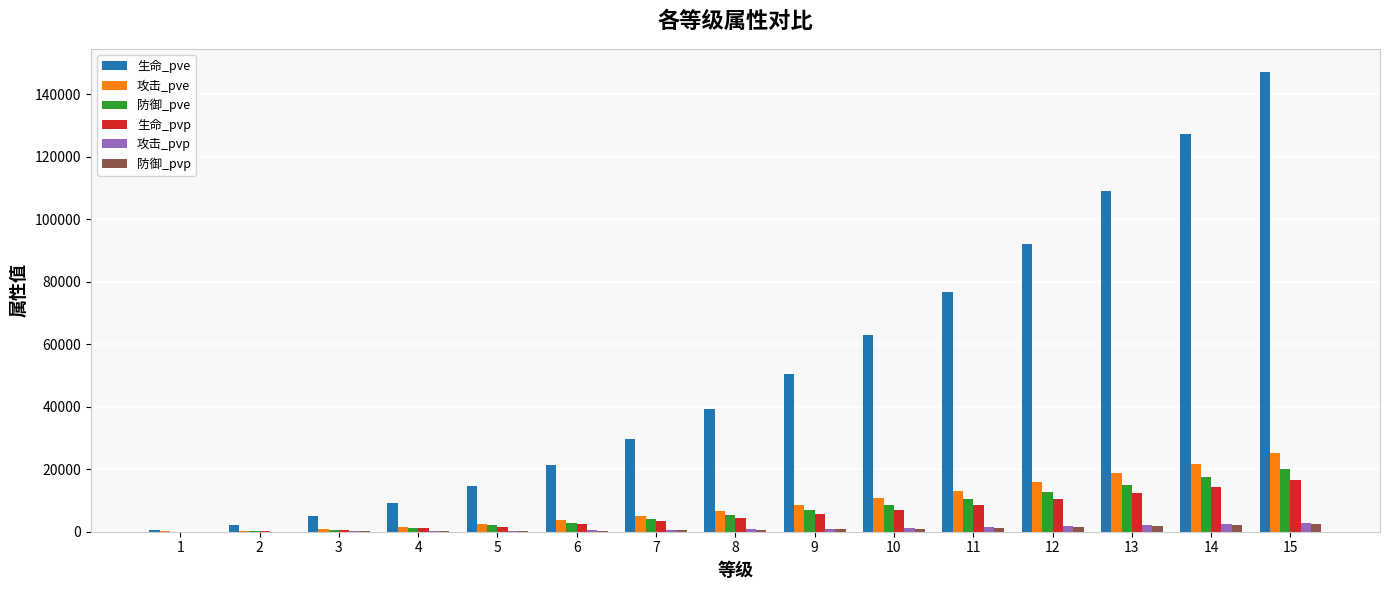

Is it true that 生命_pvp equals 2418 at 6?

True